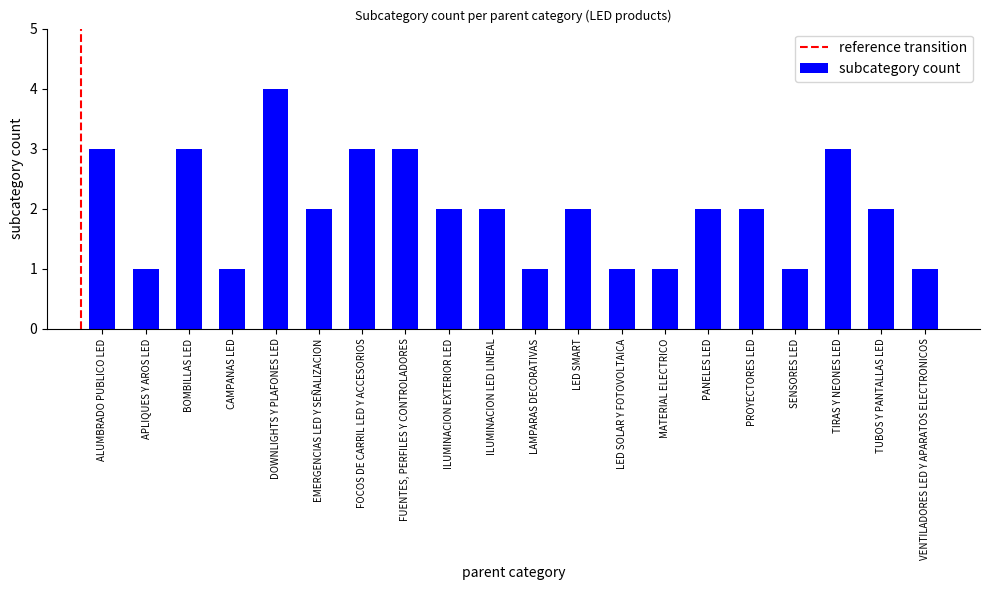

What is the maximum value shown in the chart?

4